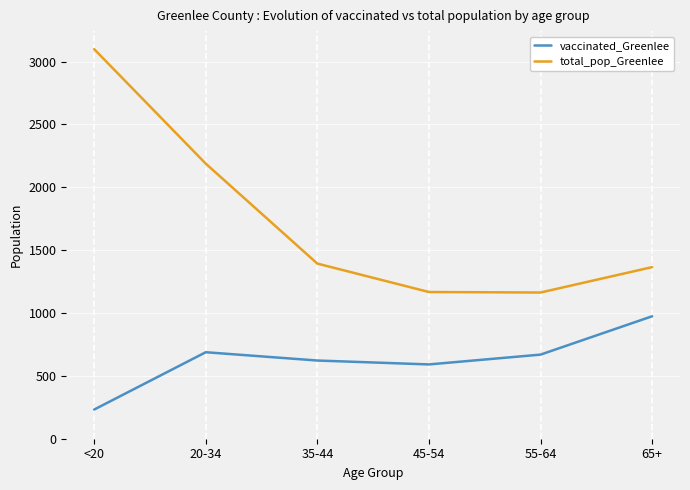

True or false: total_pop_Greenlee has more than 0 points higher than both neighbors.

False